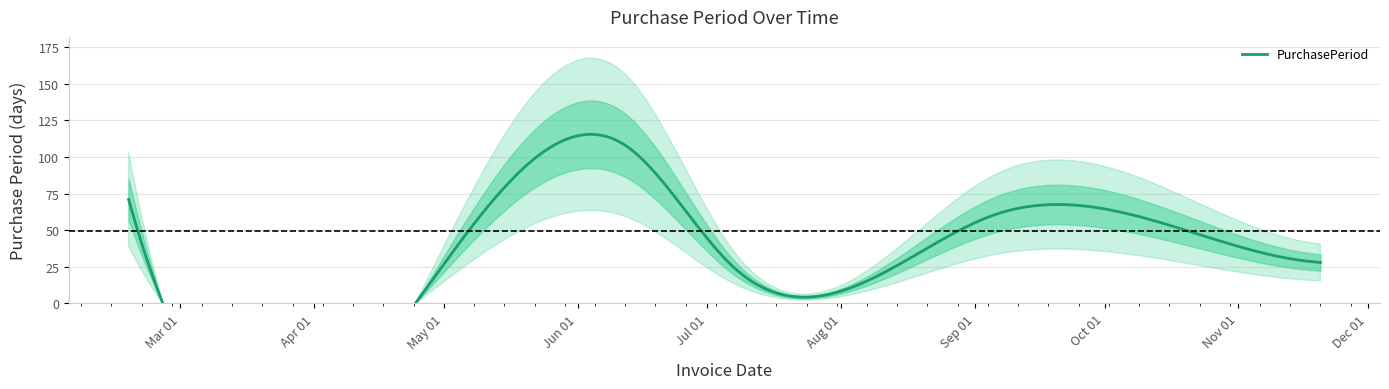

True or false: the data shows 13 at 2017-11-20.

False